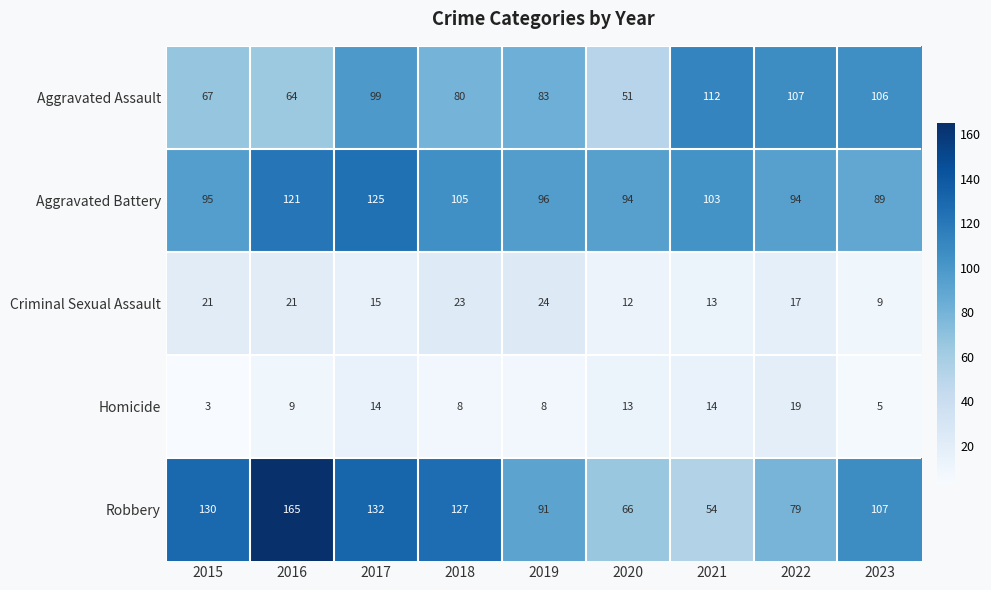

What is the total value across all series at 2017?

385